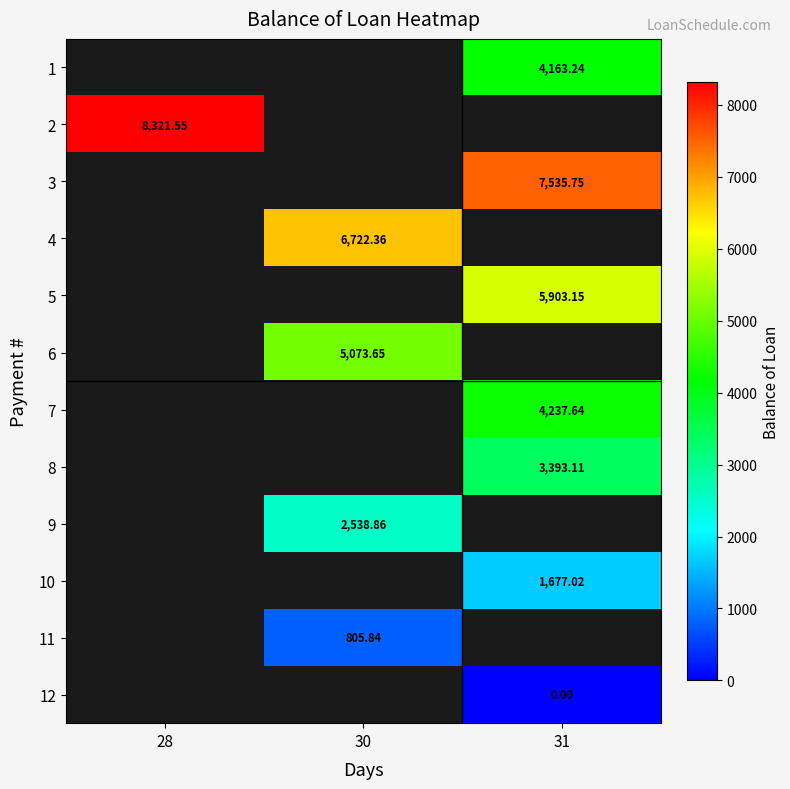

Where does the 11 series first go above 805?

30